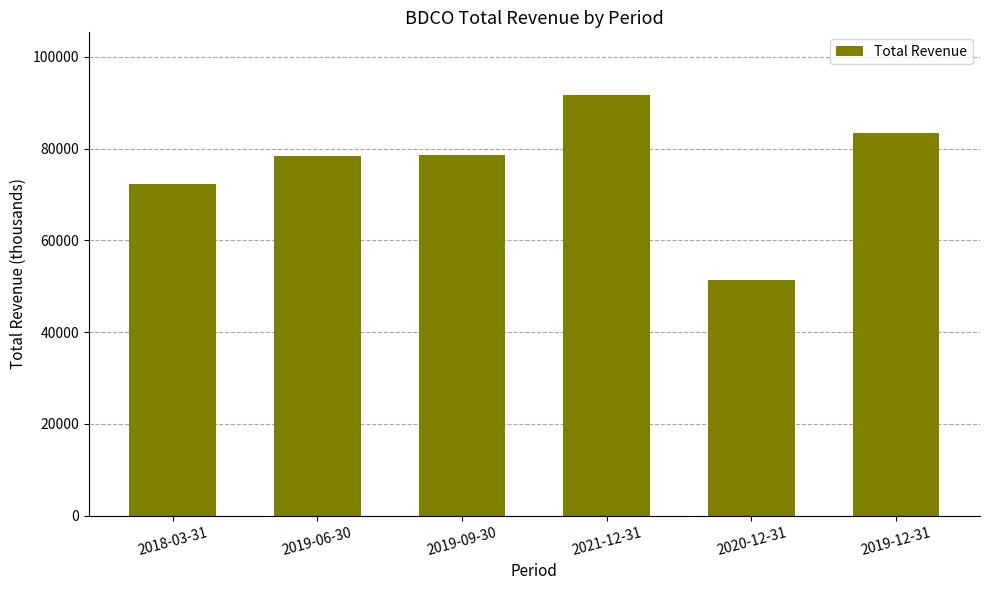

What is the change in value from 2019-09-30 to 2021-12-31?

+13000